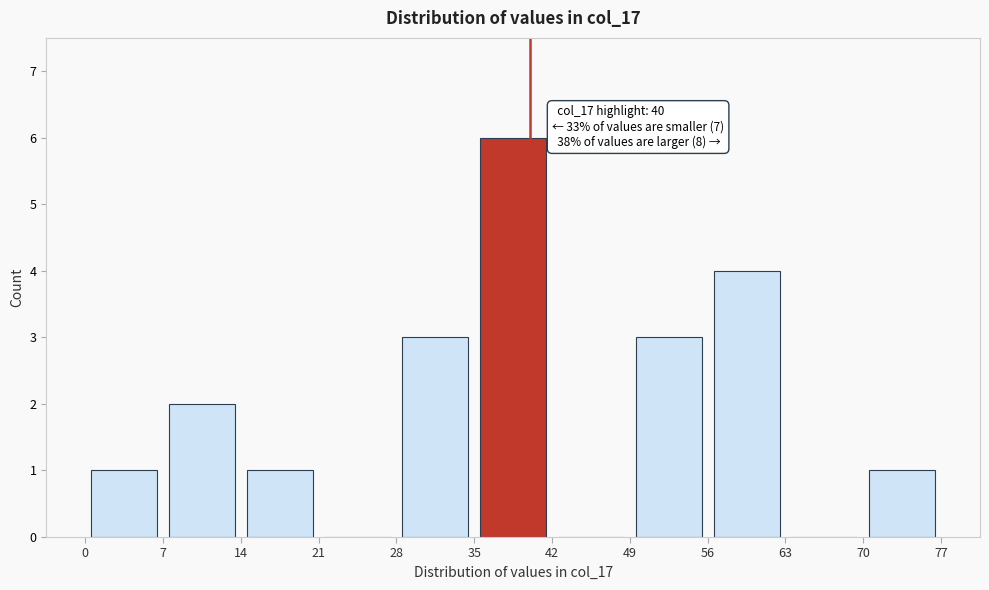

Which range on the x-axis has the tallest bar?

35 to 42